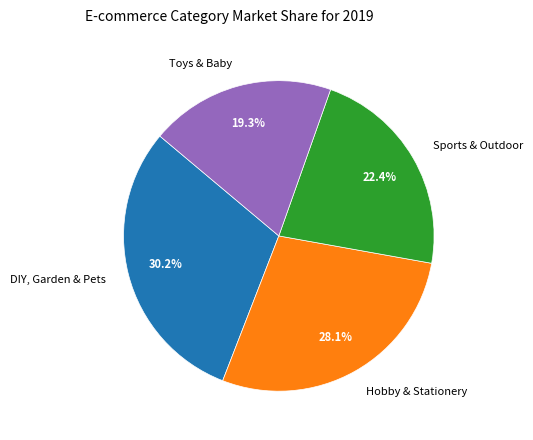

Is there a majority slice in this chart?

No